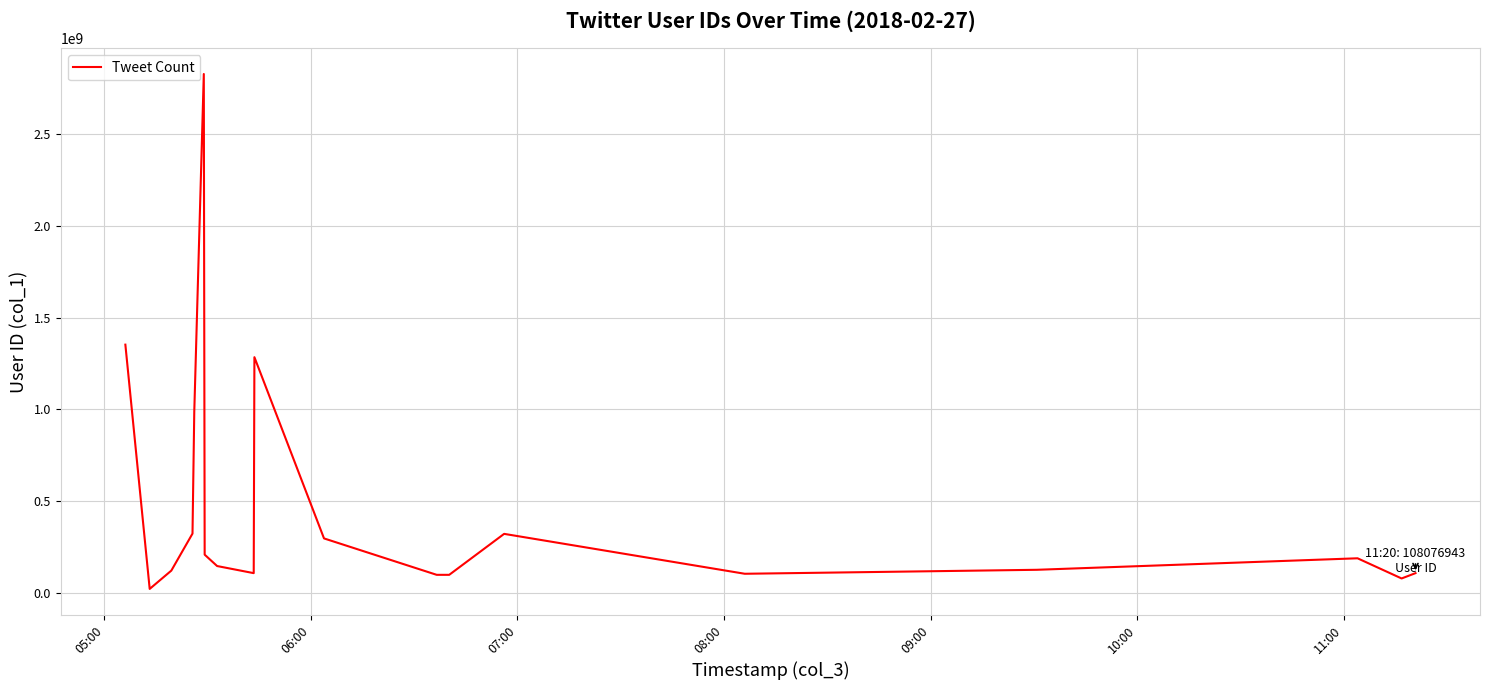

What is the difference between the maximum and minimum values?

2804434815